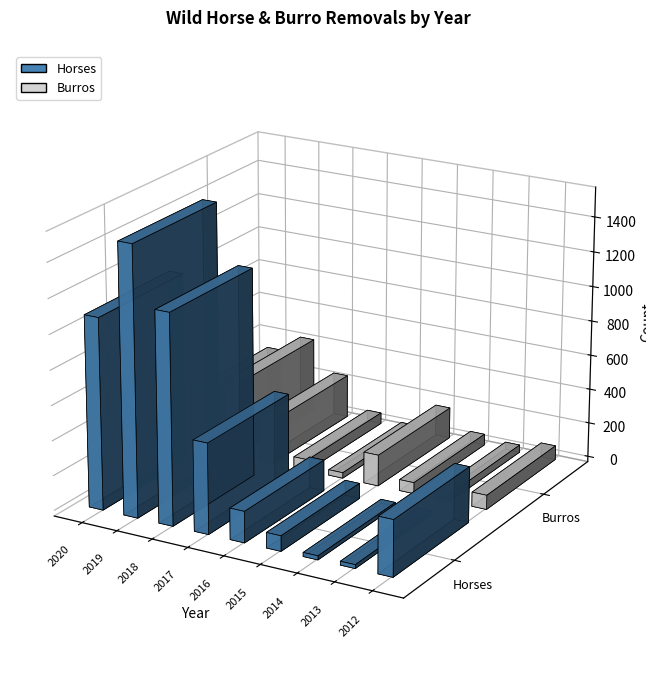

How many values in the Burros series exceed 82?

4